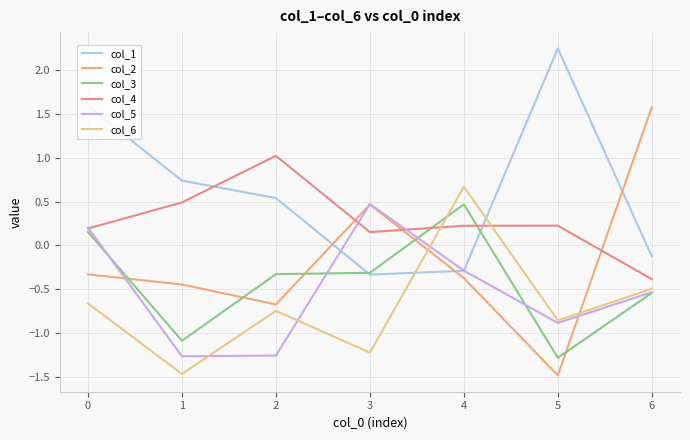

How many values in col_5 are below zero?

5